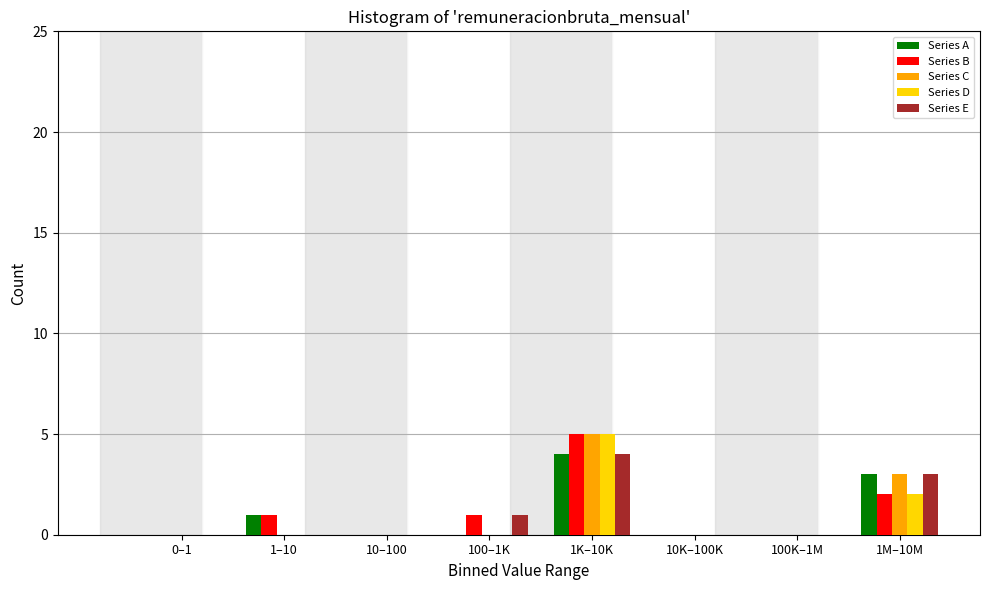

What is the sum of all Series C values?

8